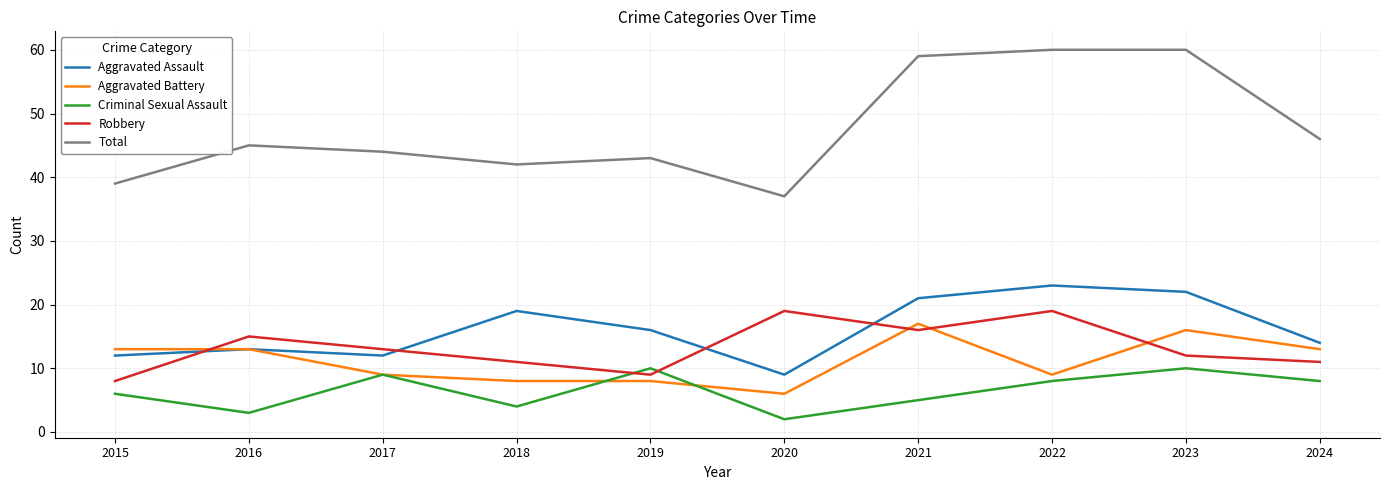

What is the difference between the maximum and second lowest values in the Robbery series?

10